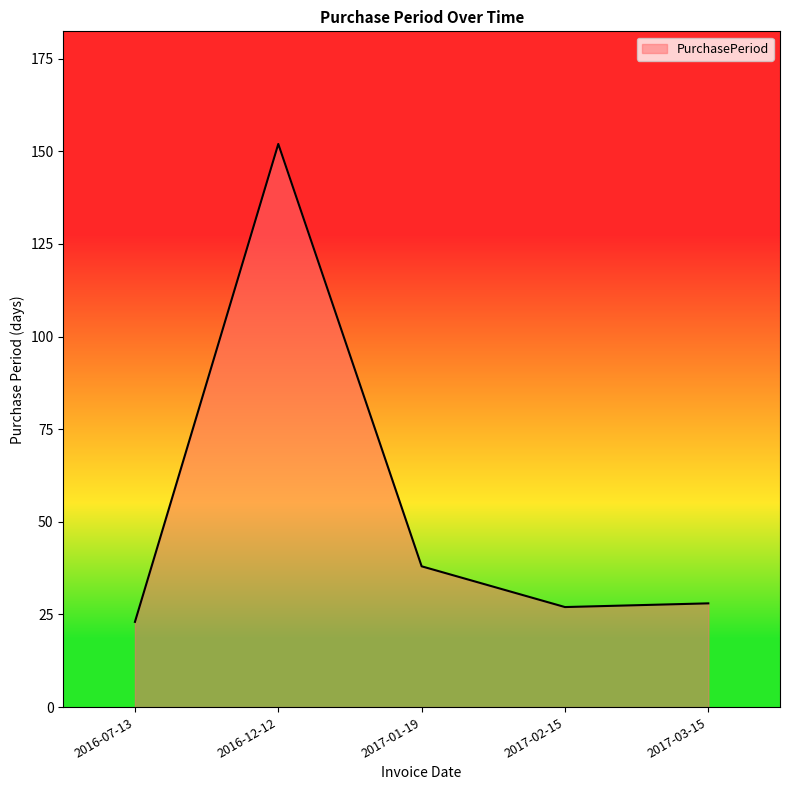

Where is the first local maximum?

2016-12-12